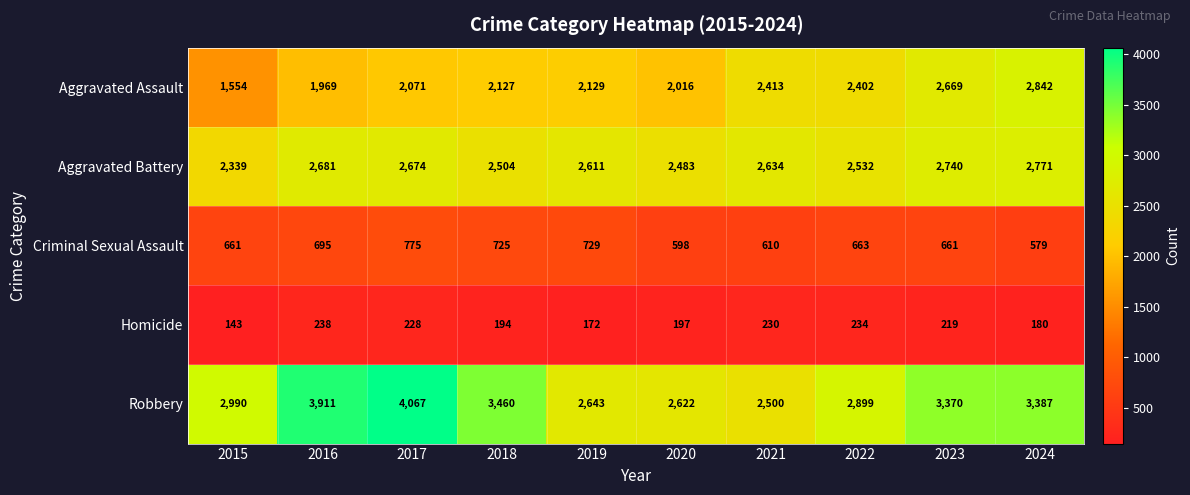

What is the approximate value of Homicide at 2022?

234